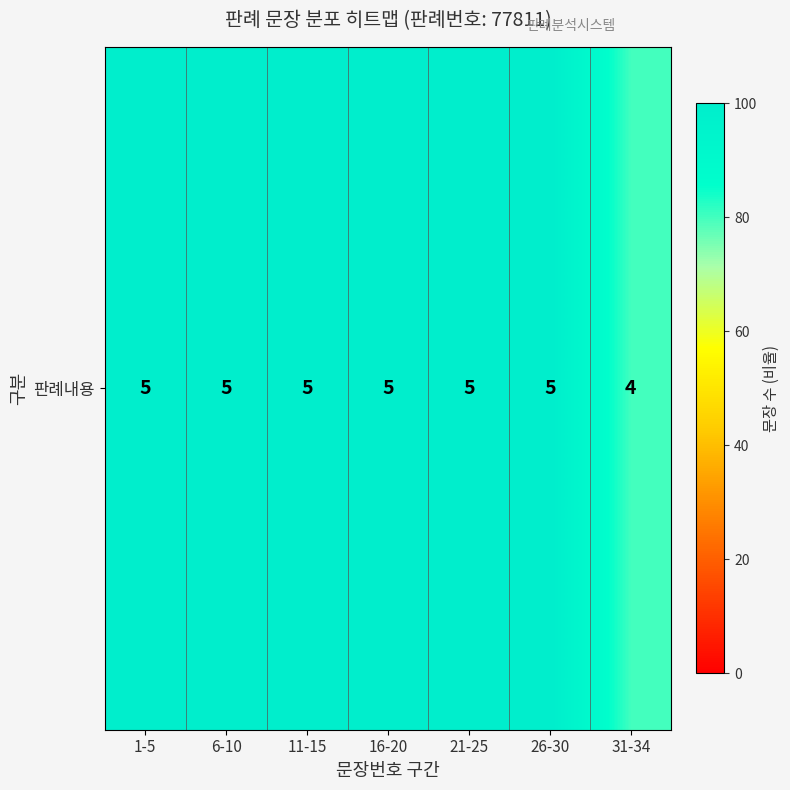

What is the difference between the maximum and minimum values?

20